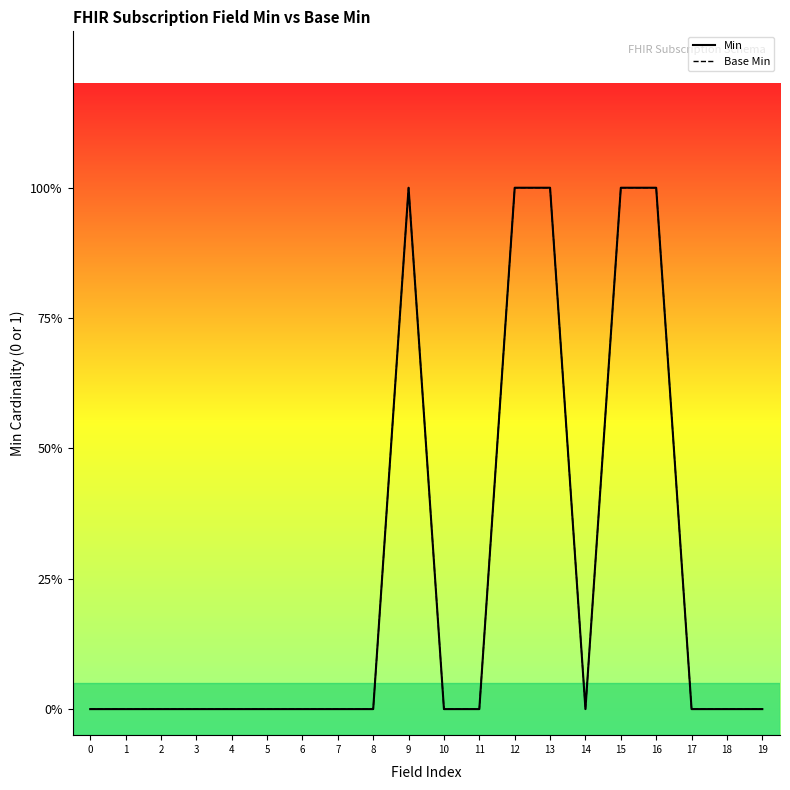

Which series has the largest total across all categories?

Min